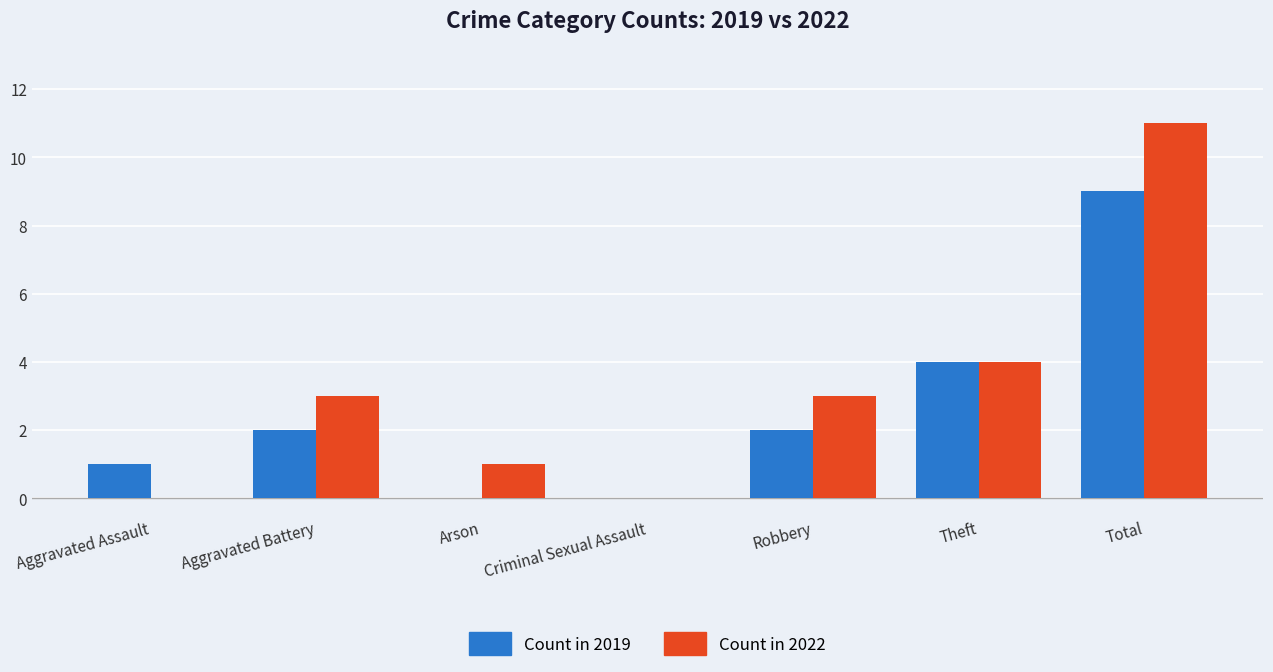

Which category has the highest value across all series?

Total